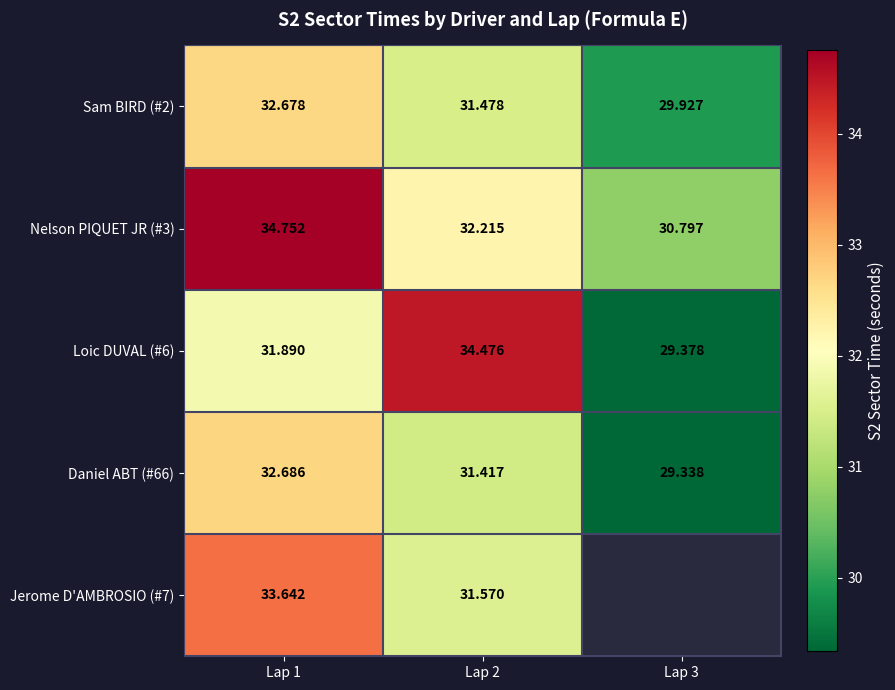

Which label corresponds to the smallest value in the chart?

Lap 3